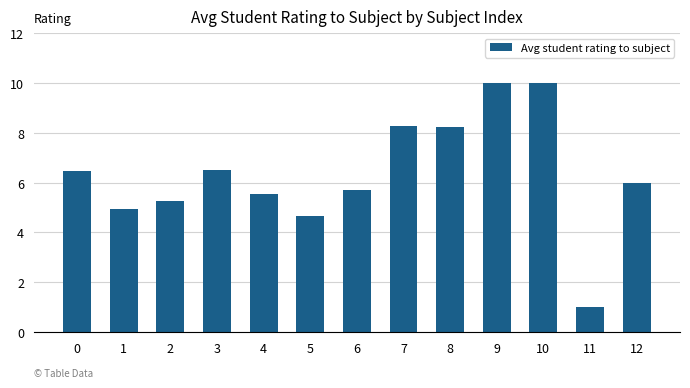

How many data points are less than 6?

6